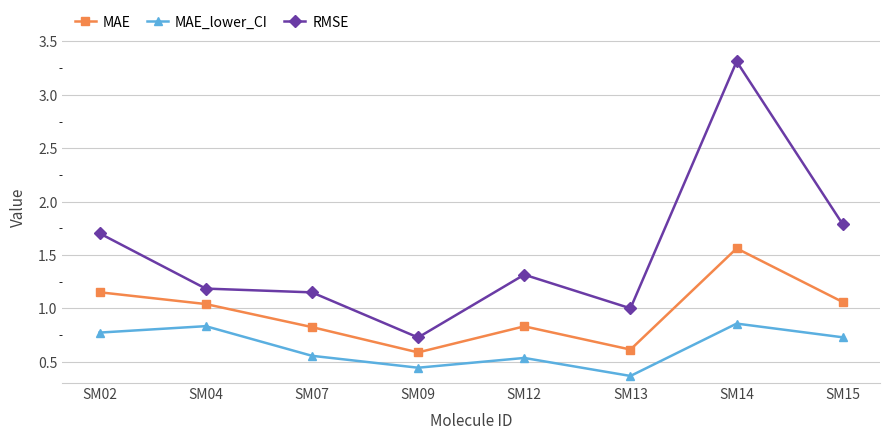

What is the difference between the maximum and second lowest values in the RMSE series?

2.3